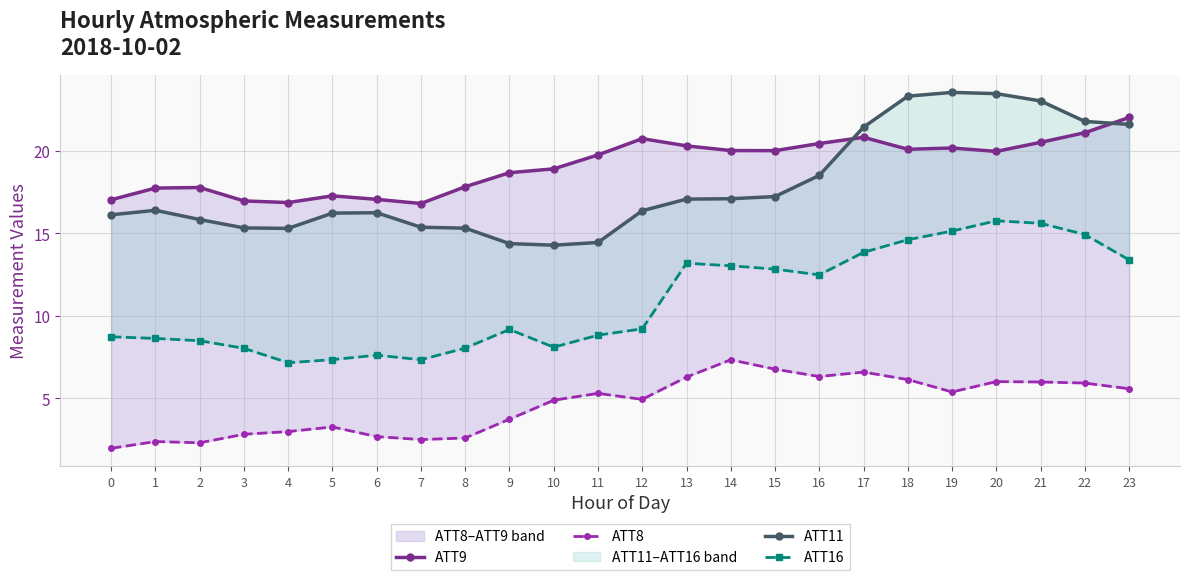

What is the difference between the highest and lowest values at 1?

15.4